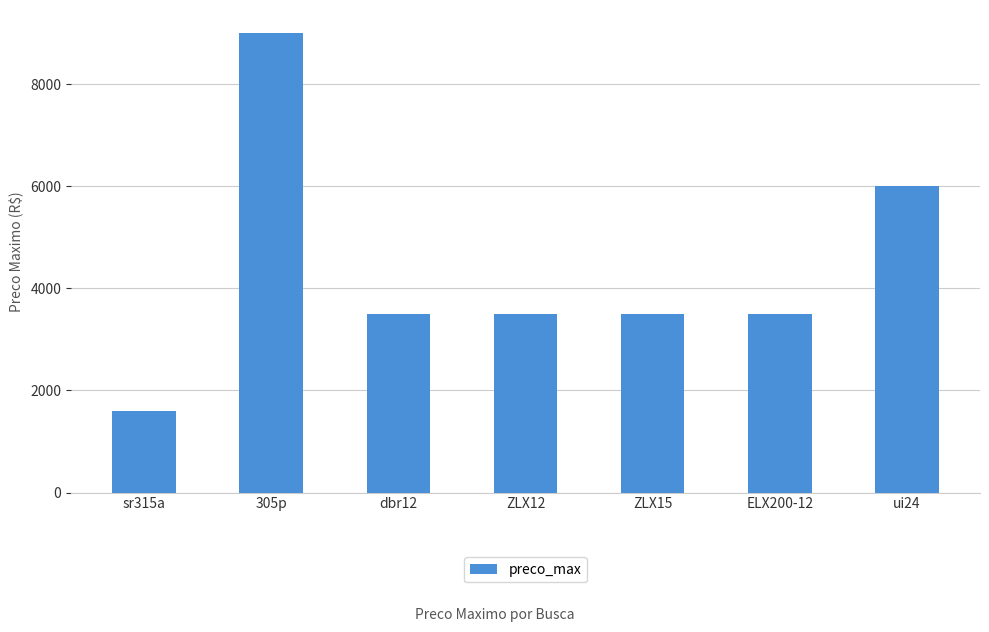

What is the ratio of the value at ELX200-12 to the value at sr315a?

2.2